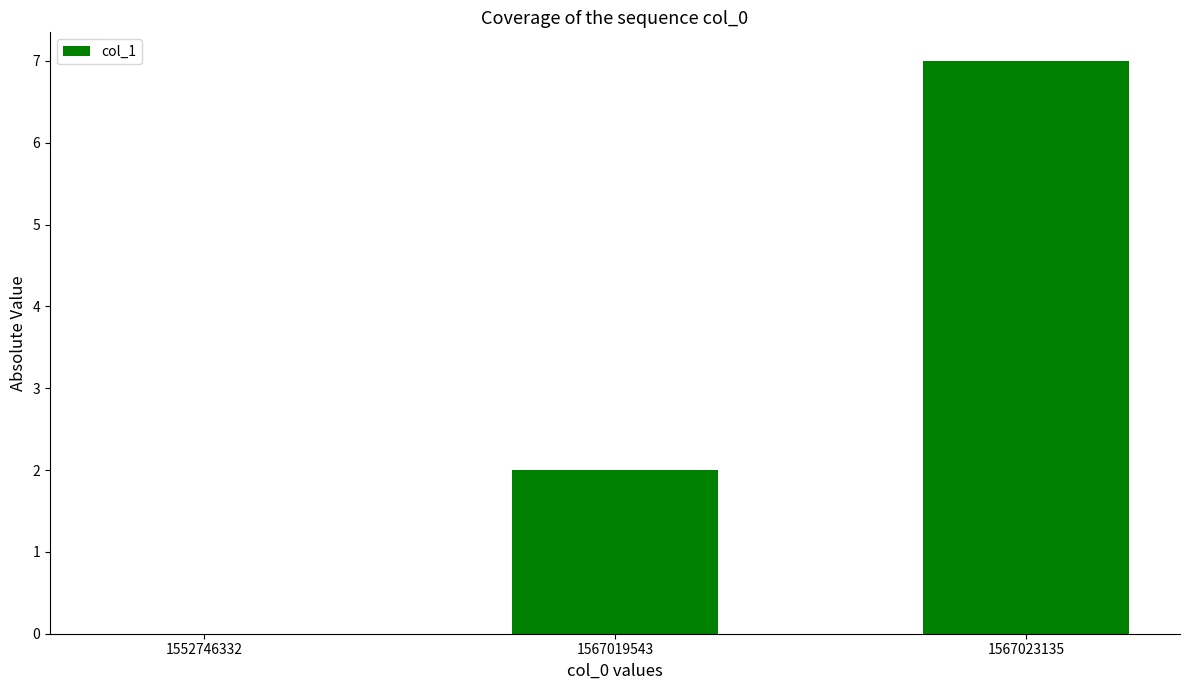

Between 1552746332 and 1567019543, which is larger?

1567019543